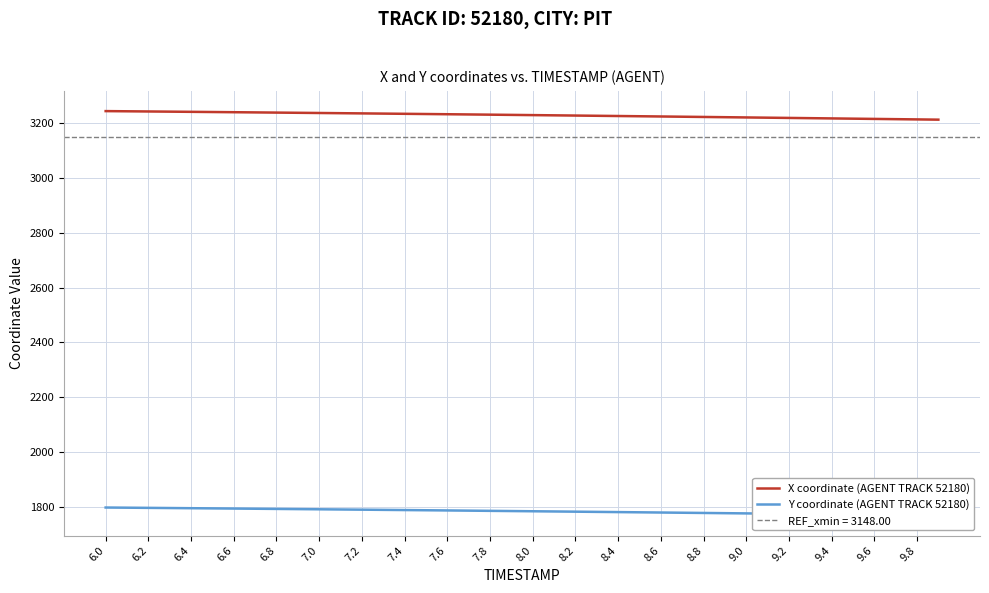

The value of X coordinate (AGENT TRACK 52180) at 6.2 is 1481.4. True or false?

False